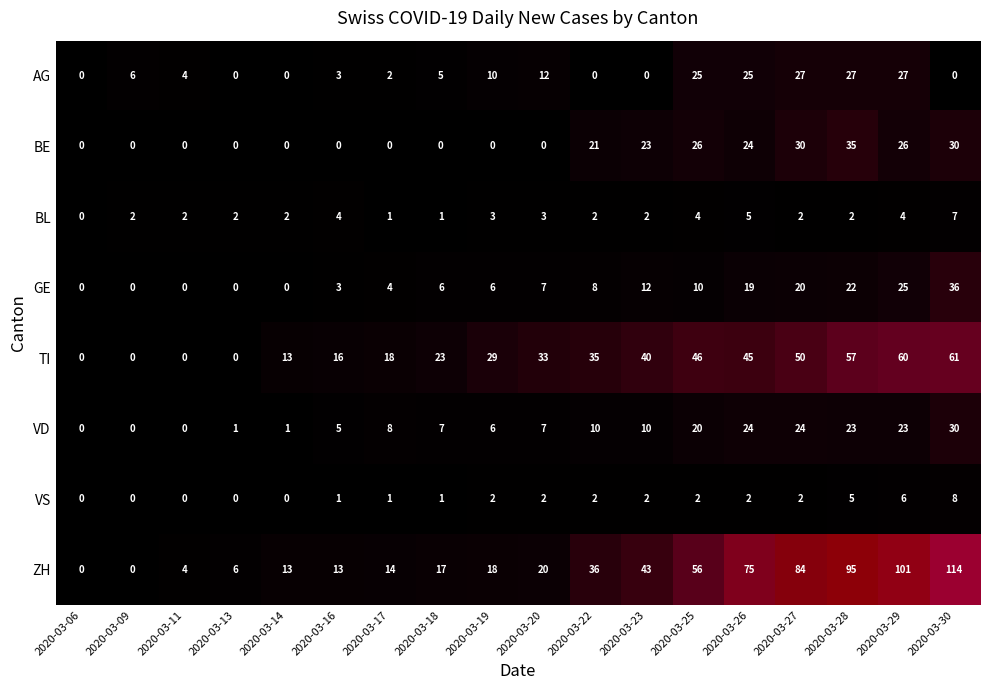

What is the difference between the TI values at 2020-03-16 and 2020-03-14?

3